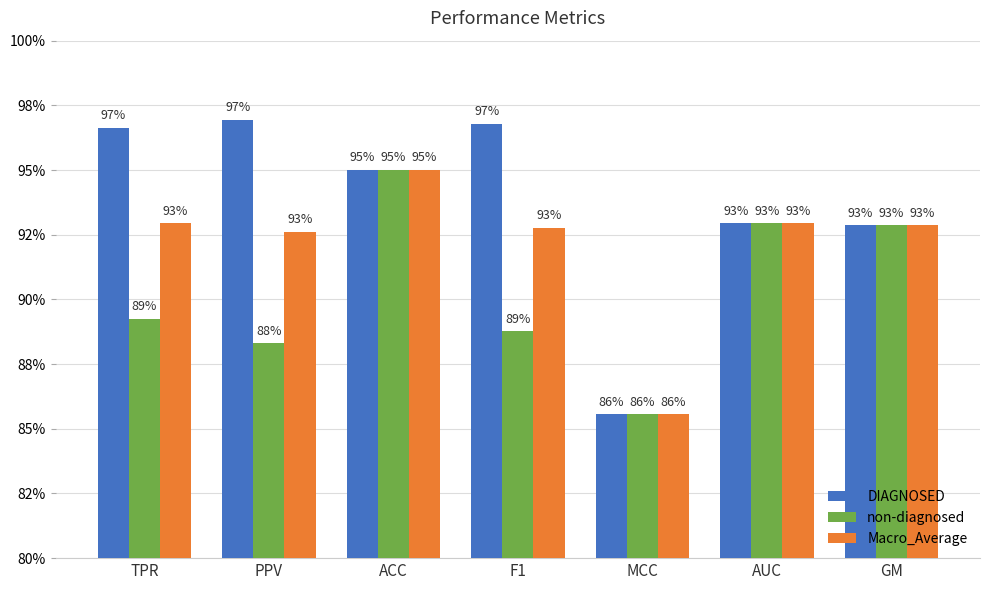

Reading left to right, what are all the values shown in this chart?

DIAGNOSED: 1.0	1.0	0.9	1.0	0.9	0.9	0.9
non-diagnosed: 0.9	0.9	0.9	0.9	0.9	0.9	0.9
Macro_Average: 0.9	0.9	0.9	0.9	0.9	0.9	0.9